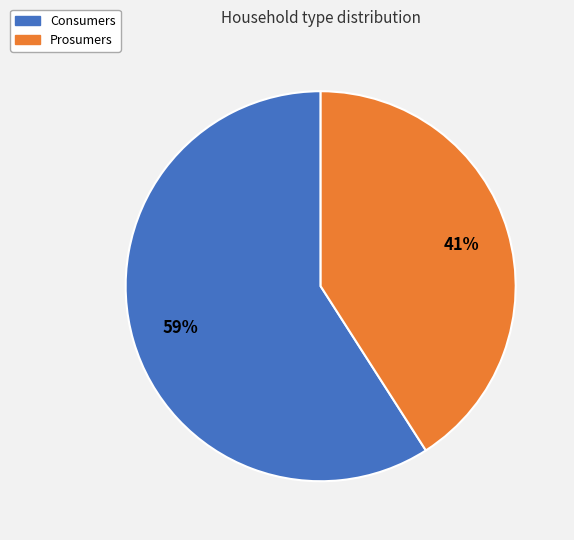

Is Prosumers the majority of the pie?

No